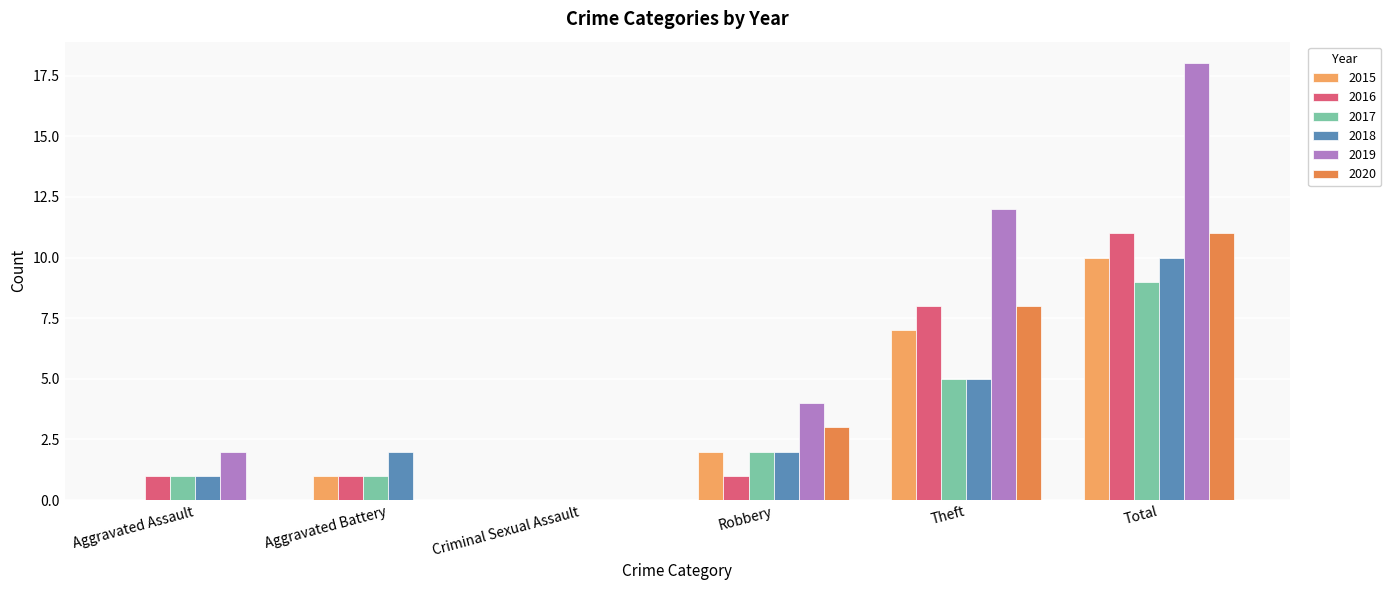

Are the bars horizontal?

No